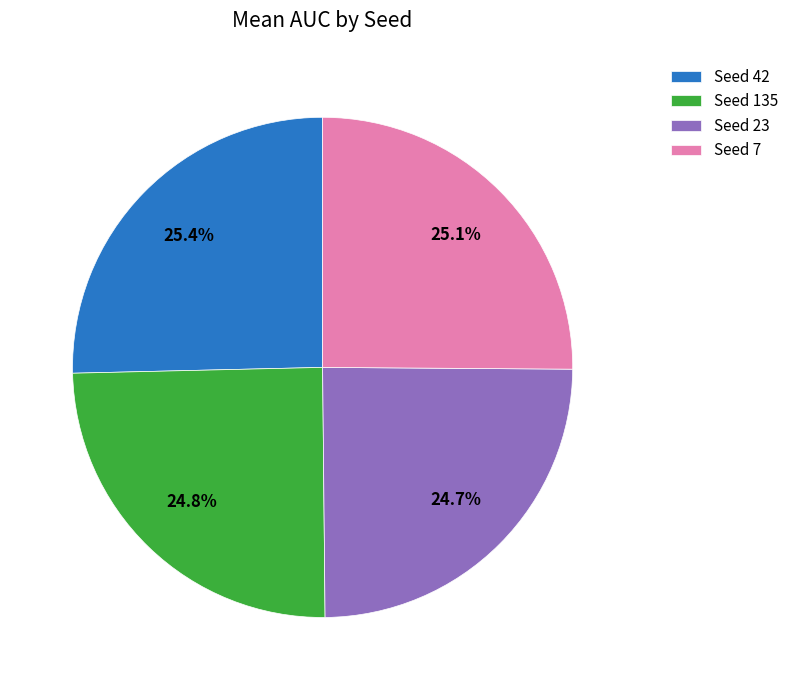

Does any single category account for the majority?

No